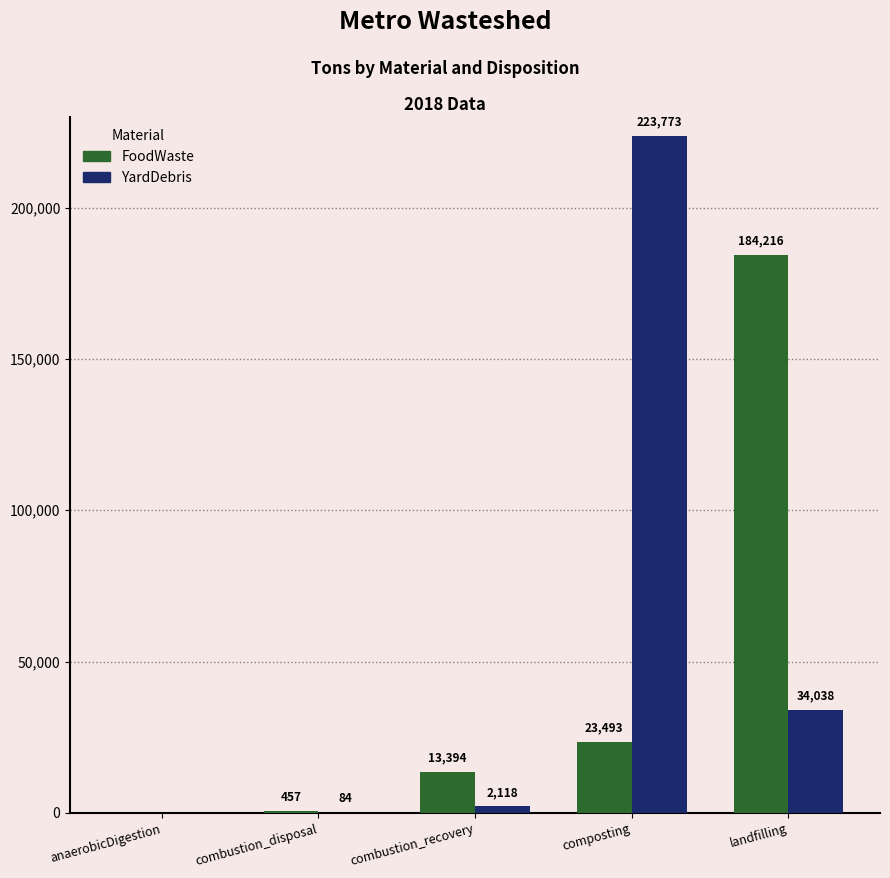

Is it true that YardDebris equals 56955.7 at composting?

False